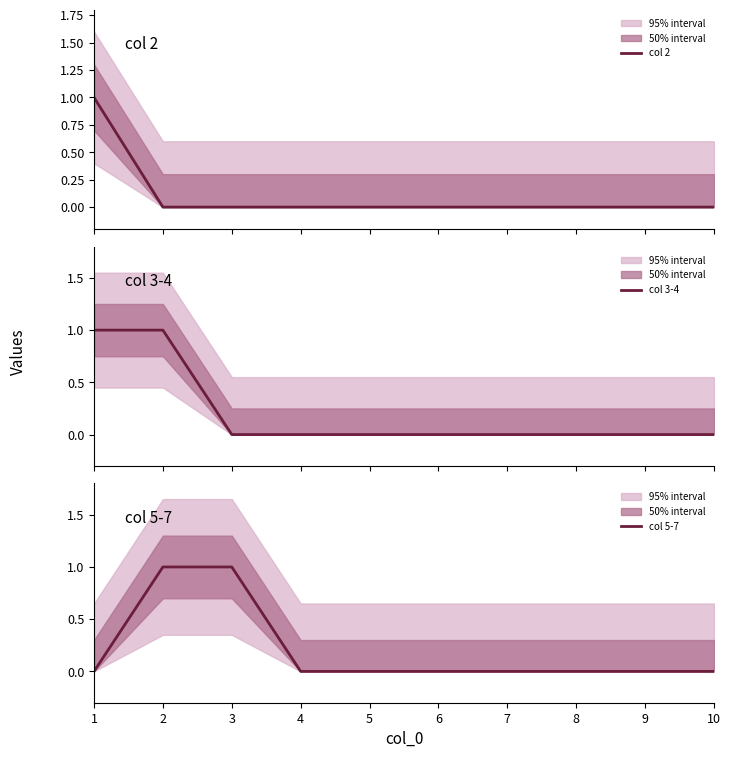

True or false: col 3-4 and col 5-7 intersect in this chart.

False